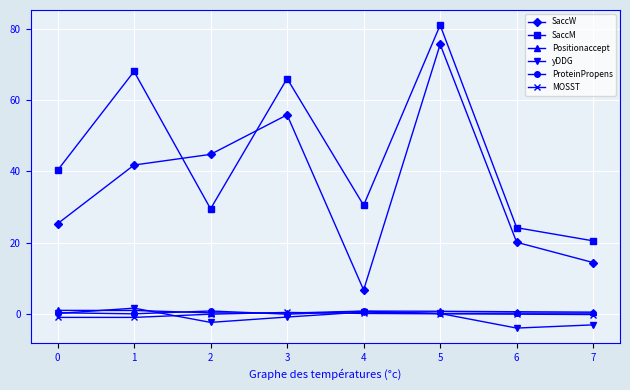

Which series has the largest total across all categories?

SaccM